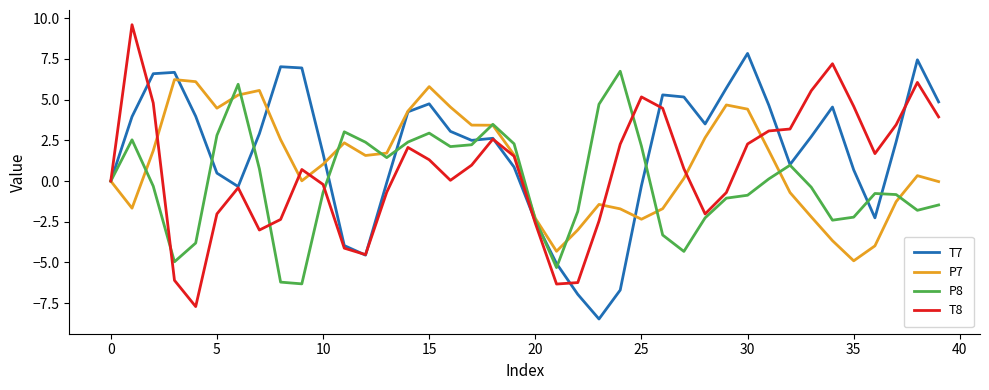

Which series has the widest spread of values?

T8